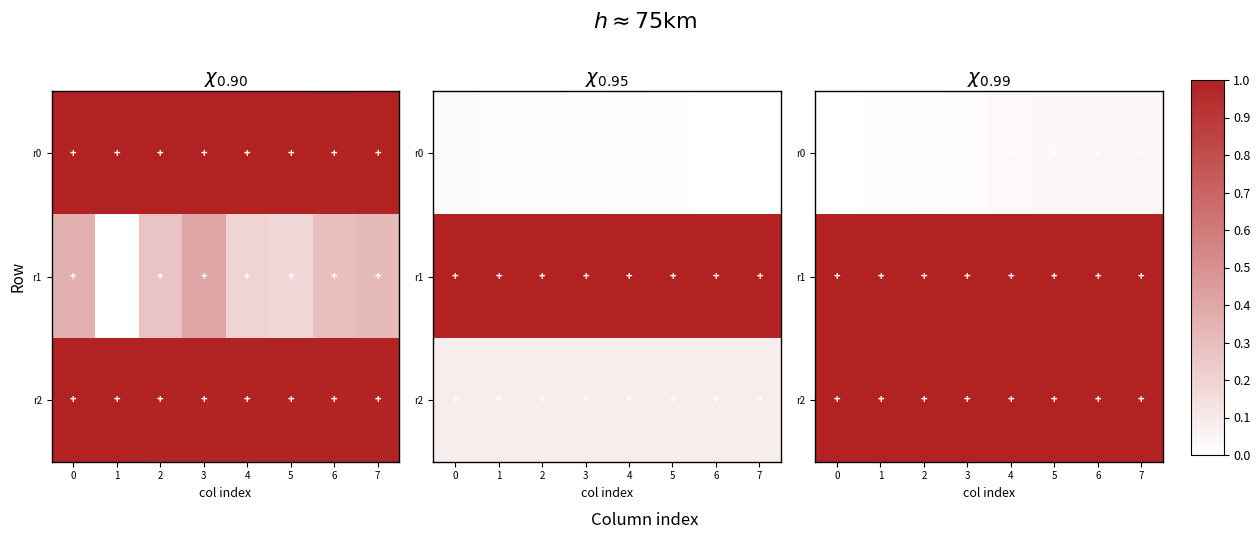

What is the sum of all r1 values?

8.0